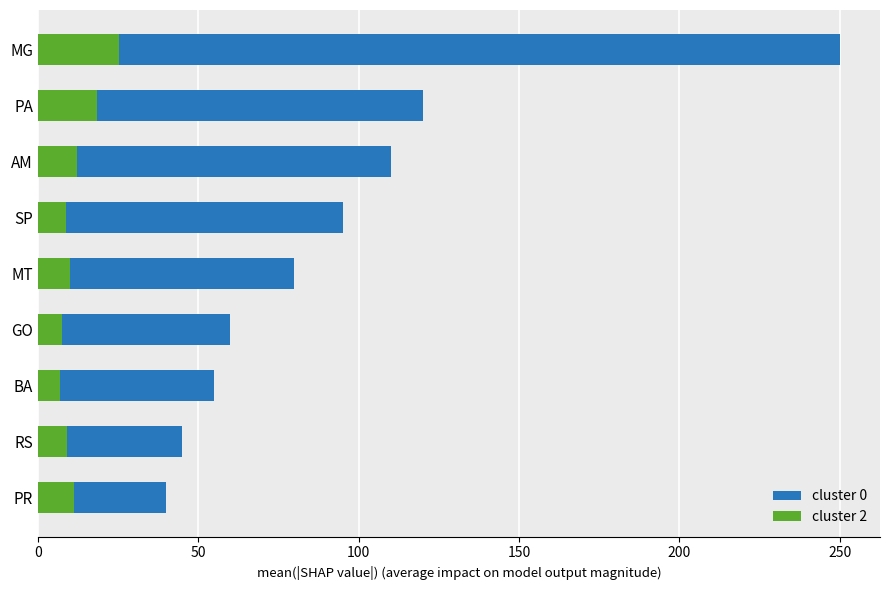

How many series are shown in this chart?

2